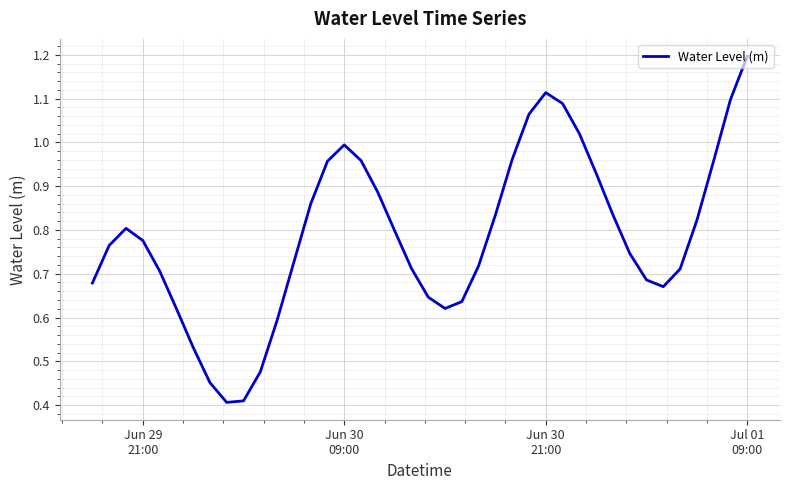

What is the greatest value displayed?

1.2